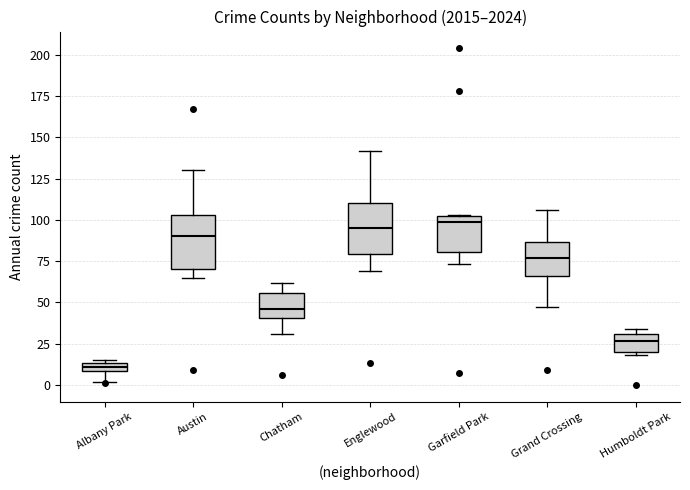

Which box has the lowest median line?

Albany Park